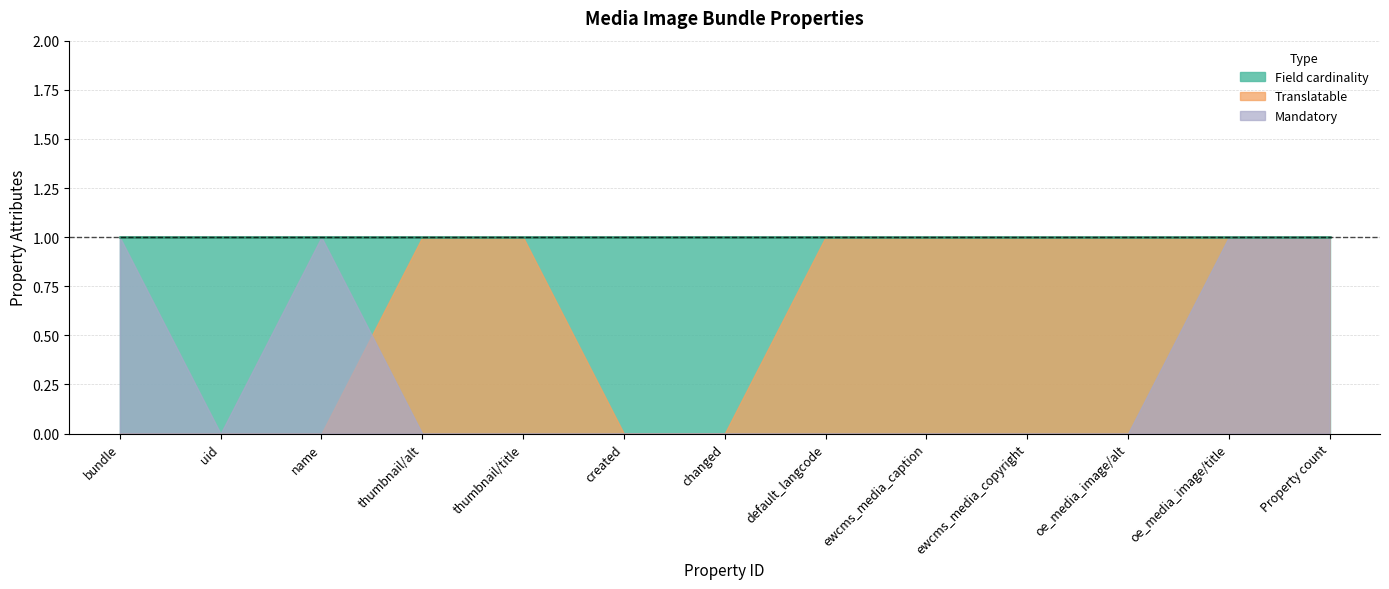

Which series changed the most between thumbnail/alt and Property count?

Mandatory